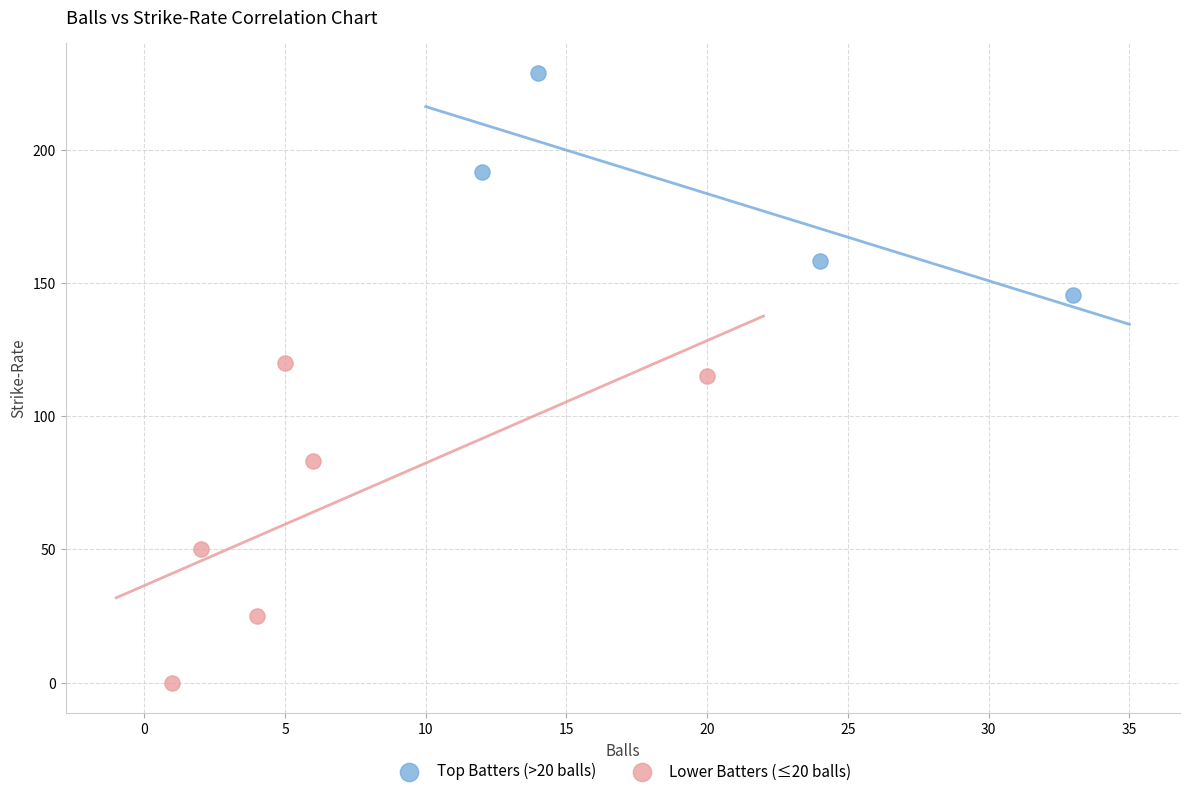

Which series contains the highest Y value?

Top Batters (>20 balls)